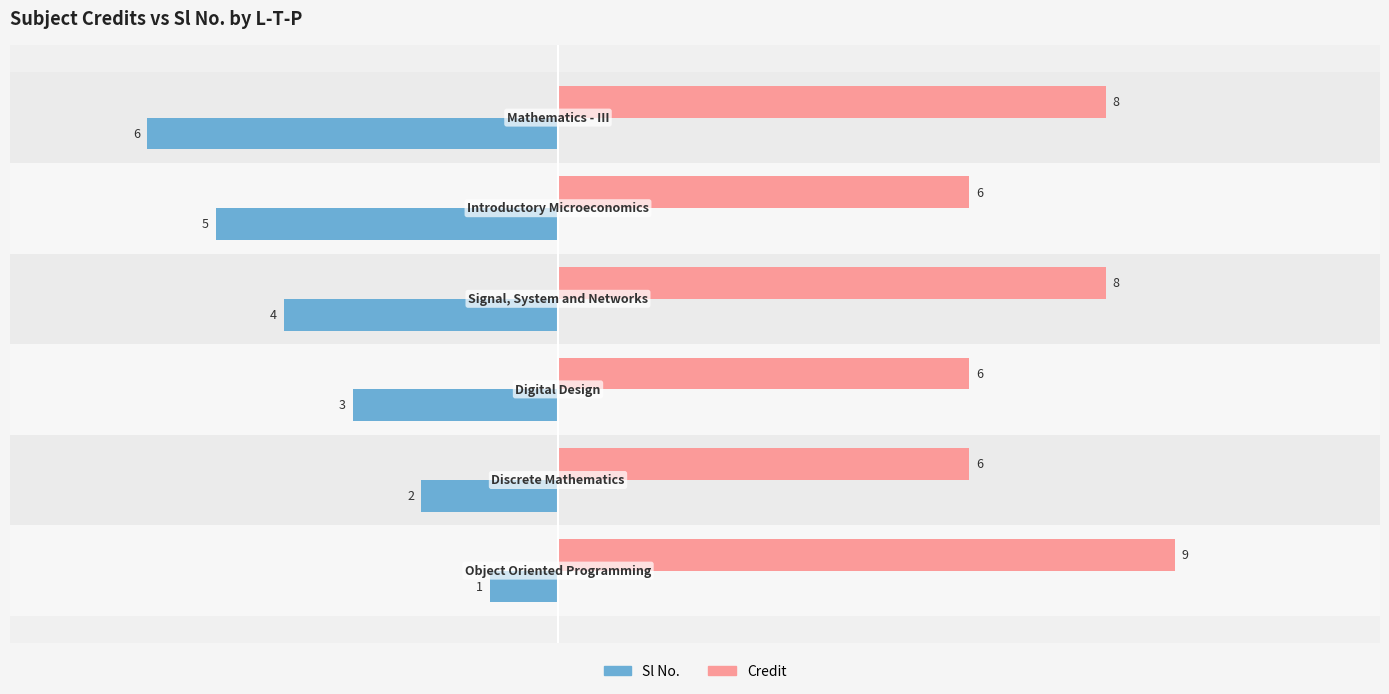

Rank the series by their average value, from lowest to highest.

Sl No., Credit